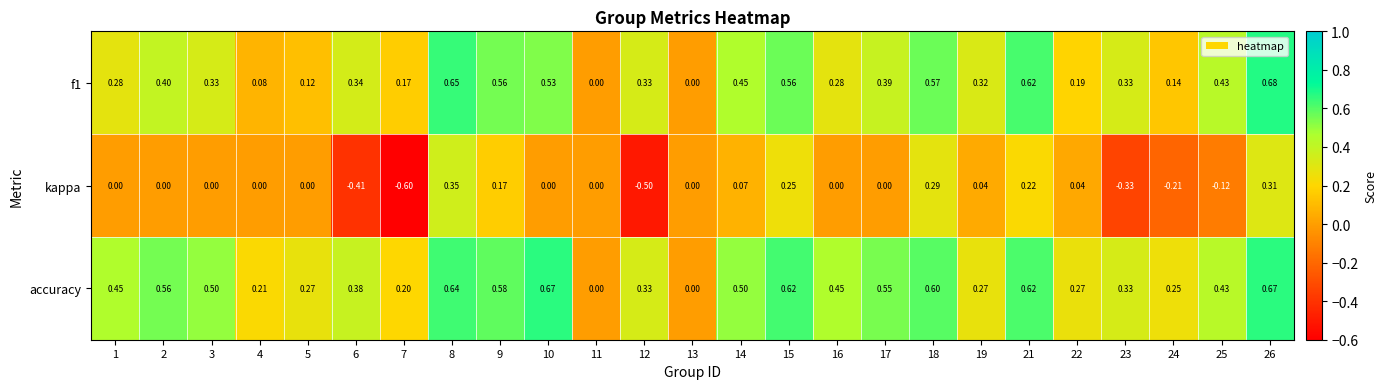

Between 6 and 10, which series saw the biggest shift?

kappa